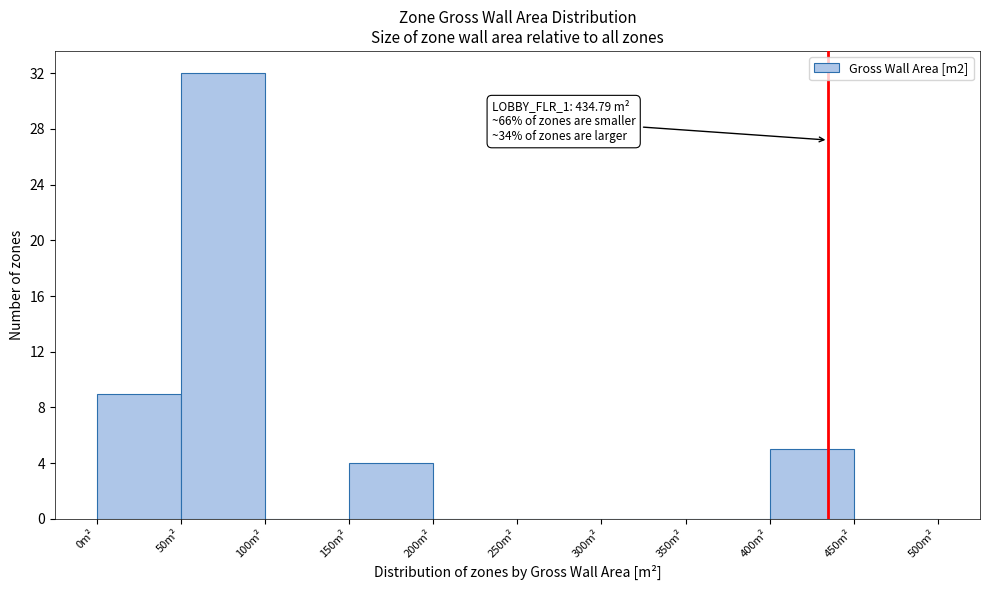

Over which range of the x-axis is the bar tallest?

50 to 100